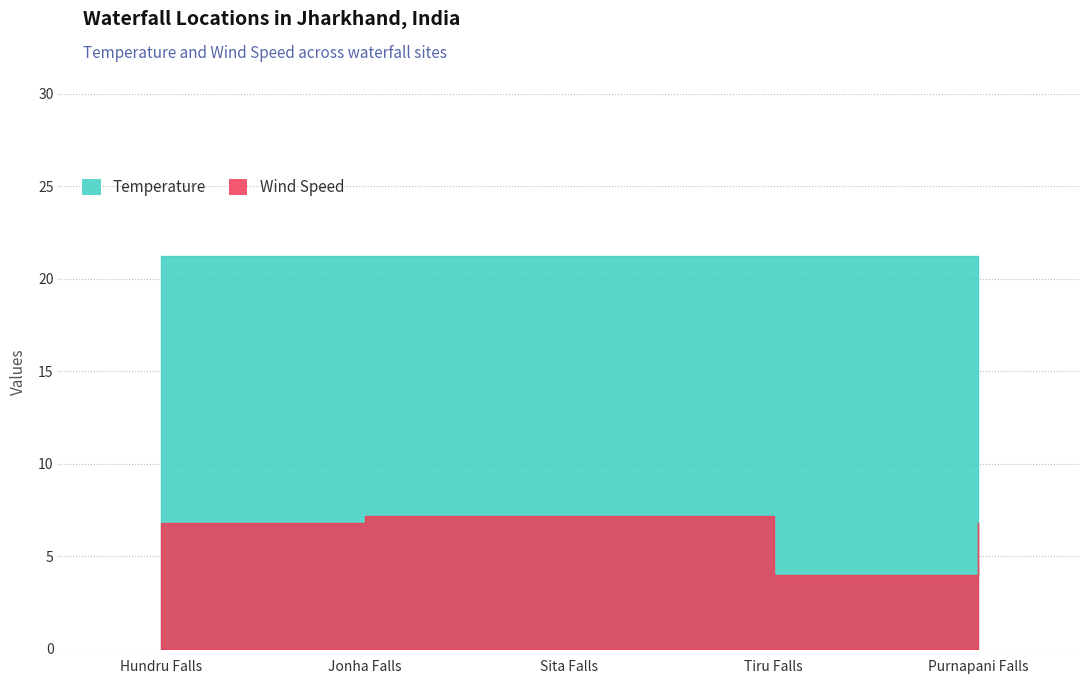

At which category is the sum across all series the highest?

Jonha Falls